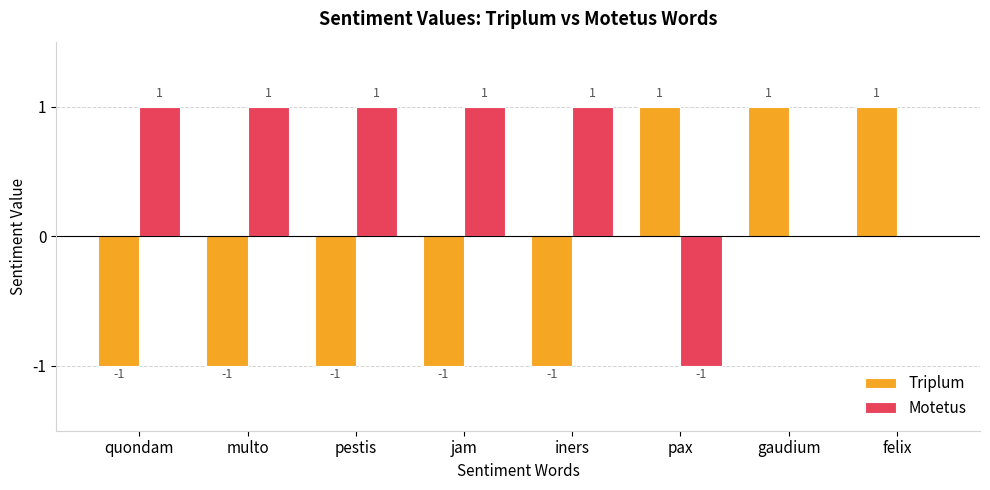

Between pestis and gaudium, which series saw the biggest shift?

Triplum